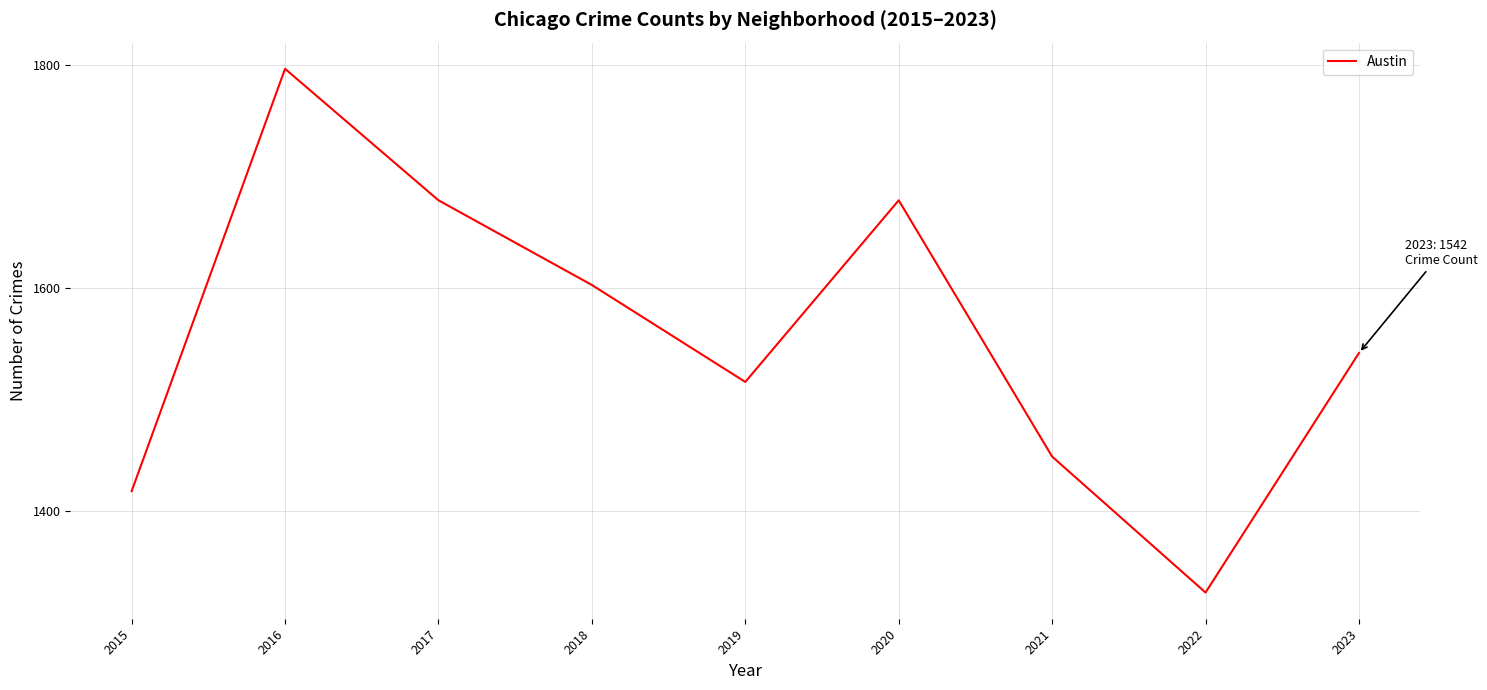

Which category has the lowest value across all series?

2022